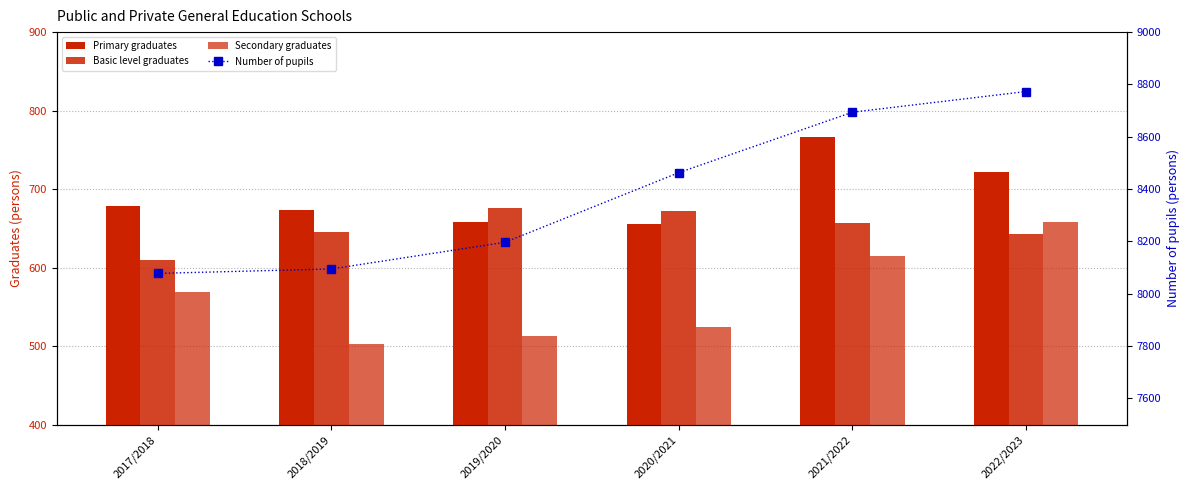

Where does the Number of pupils series first go above 8463?

2021/2022